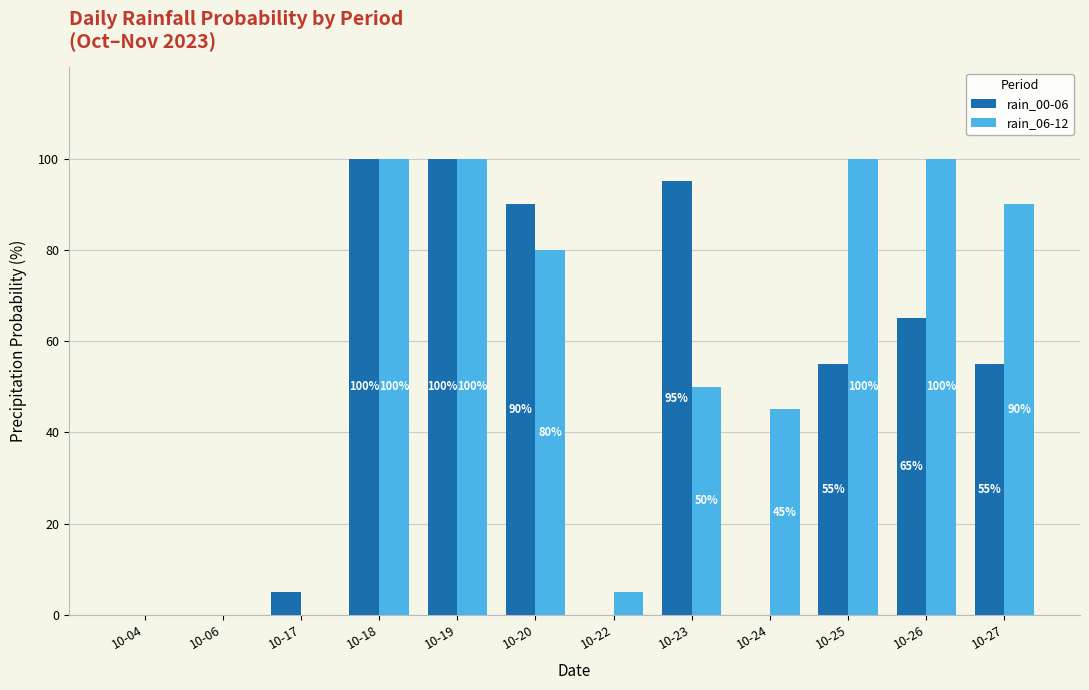

What is the total value across all series at 10-26?

165